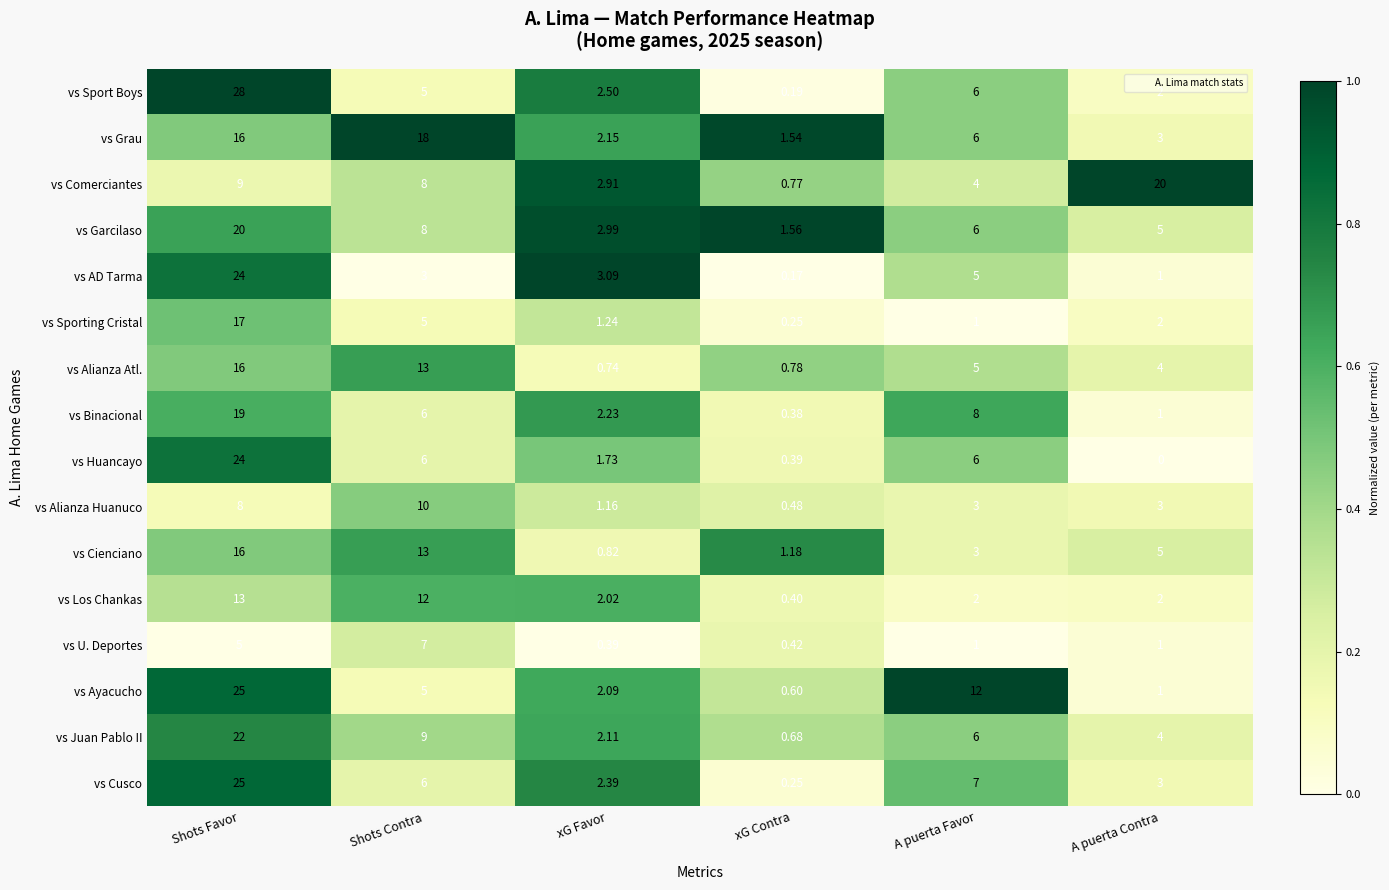

Which series changed the most between Shots Contra and xG Contra?

vs Grau